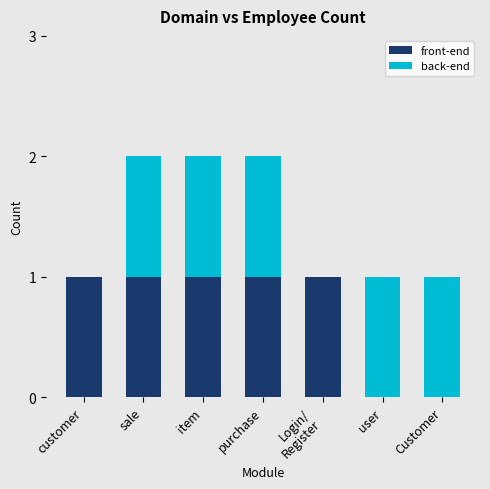

At how many categories does at least one series exceed 0?

7